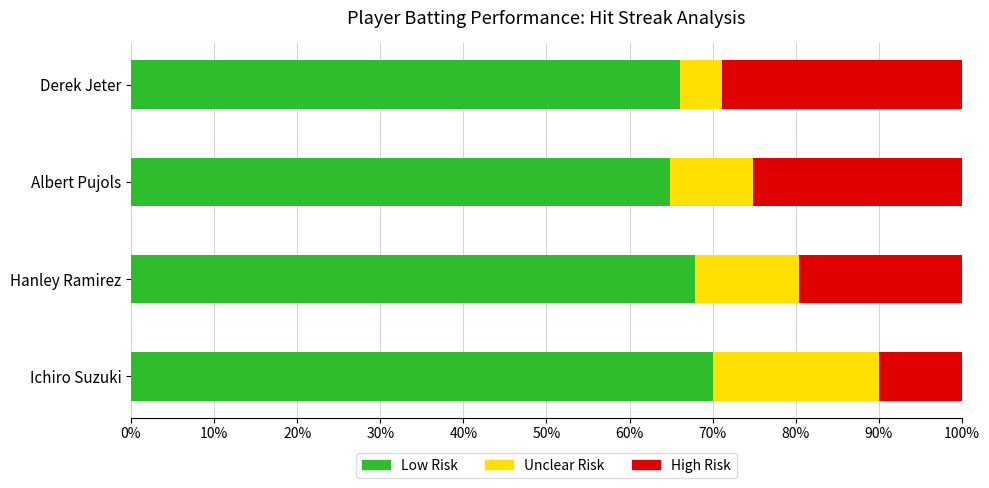

What is the highest value of the Low Risk series?

70.0